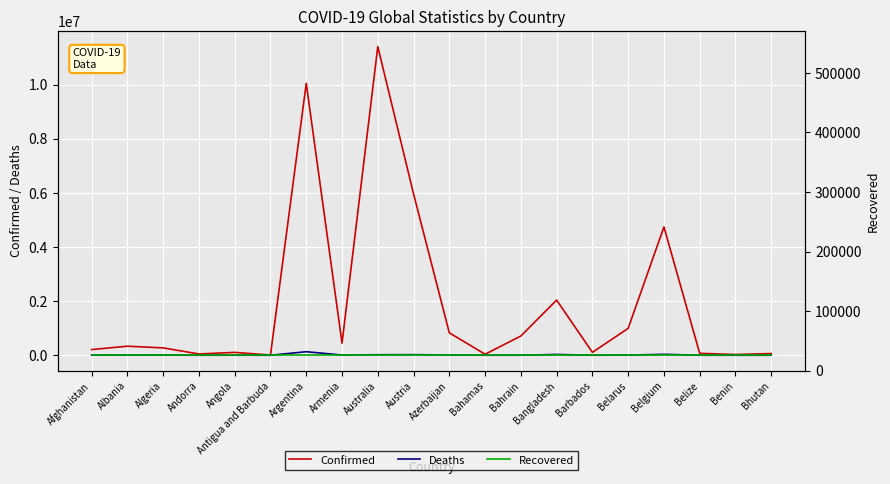

What is the value of the Confirmed point at the 4th from the left?

47890